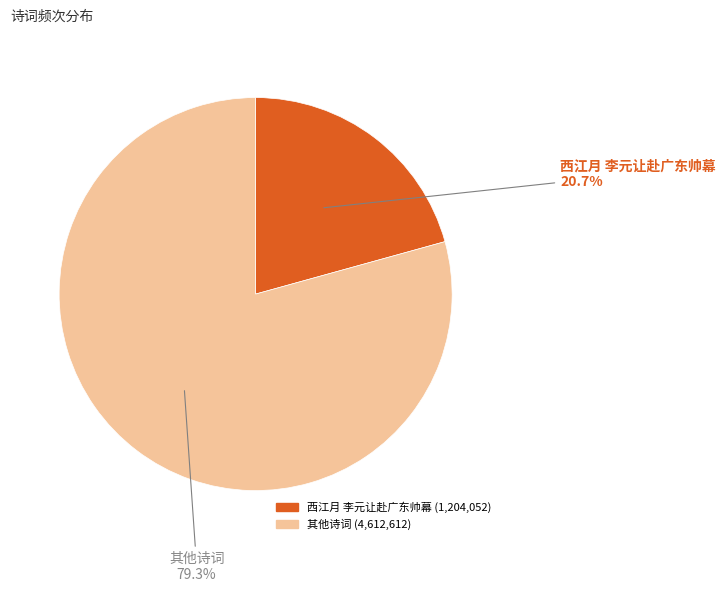

Is there a majority slice in this chart?

Yes